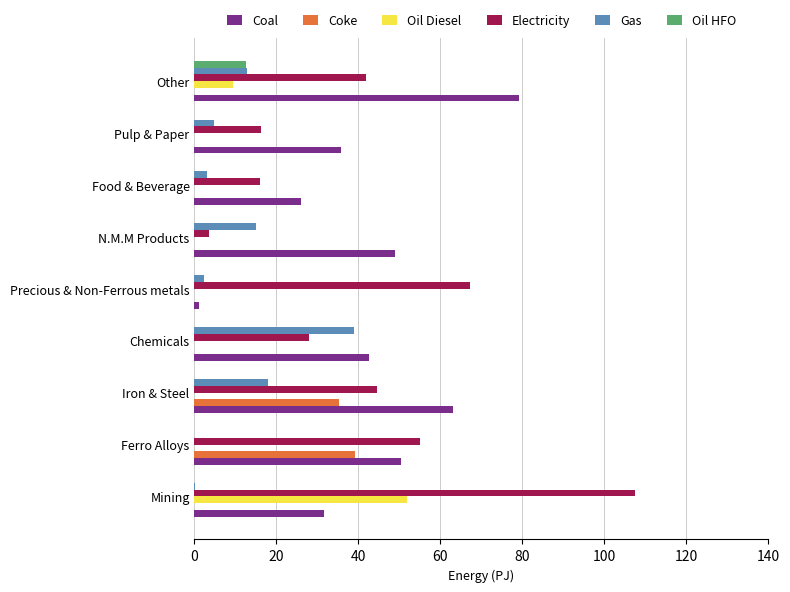

What is the sum of all Gas values?

95.2